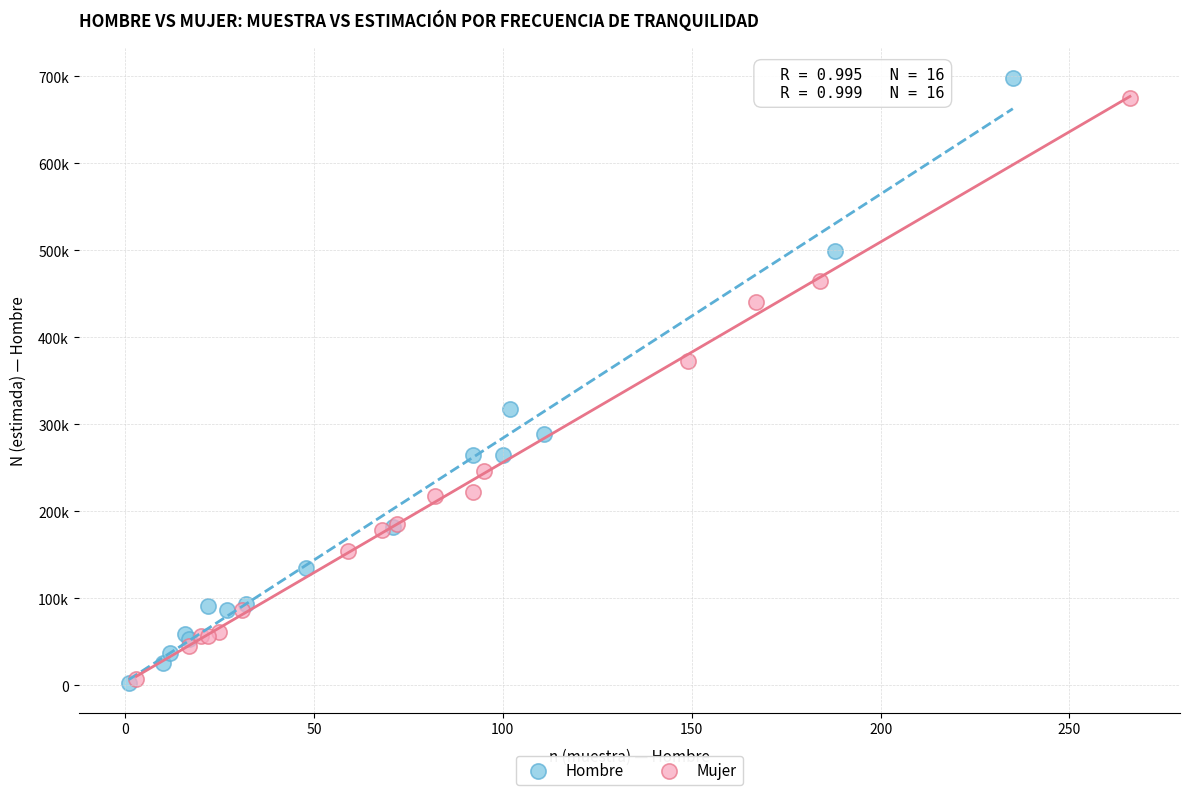

What are all the series names shown in the legend?

Hombre, Mujer